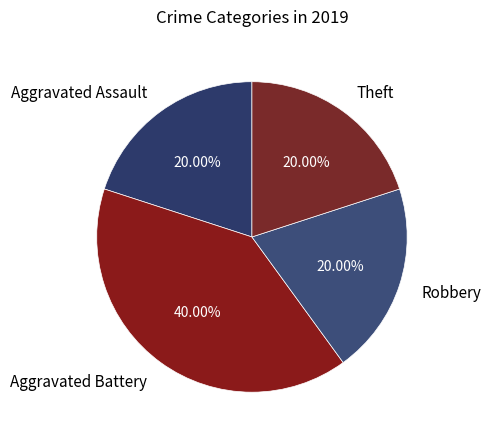

Between Theft and Aggravated Battery, which is larger?

Aggravated Battery